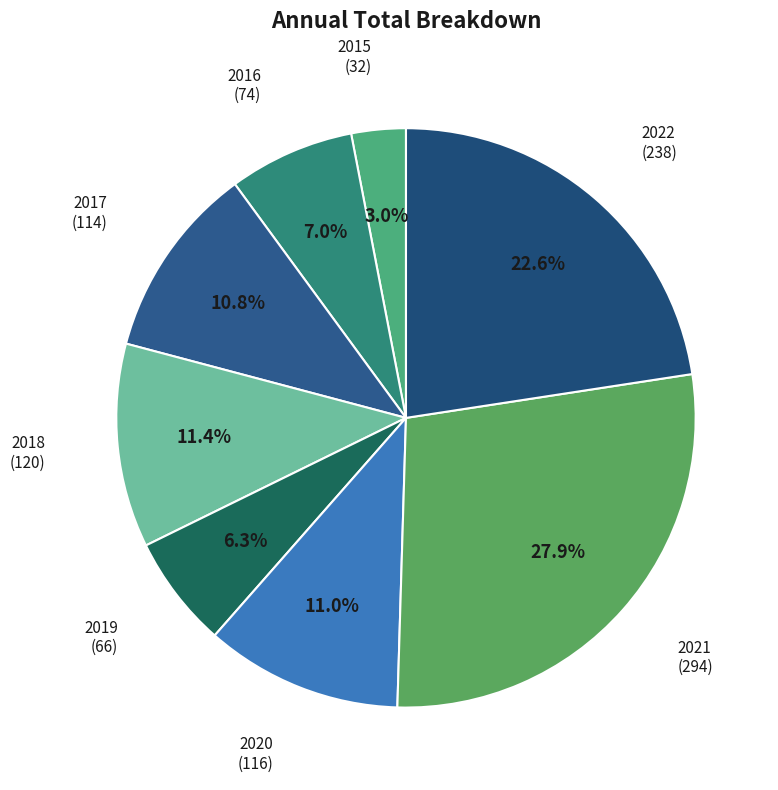

Rank the categories by value from lowest to highest.

2015, 2019, 2016, 2017, 2020, 2018, 2022, 2021